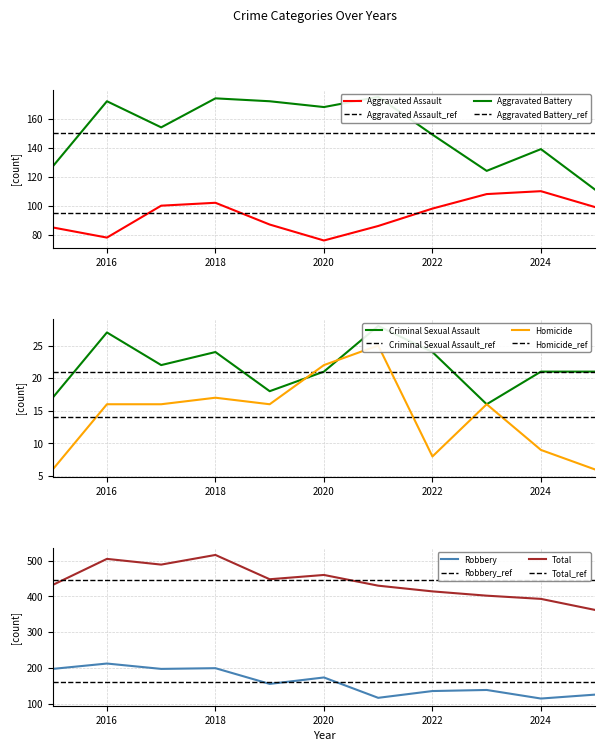

Reading right to left, what are all the values shown in this chart?

Aggravated Assault: 99	110	108	98	86	76	87	102	100	78	85
Aggravated Battery: 111	139	124	149	175	168	172	174	154	172	127
Criminal Sexual Assault: 21	21	16	24	28	21	18	24	22	27	17
Homicide: 6	9	16	8	25	22	16	17	16	16	6
Robbery: 125	114	138	135	116	173	155	199	197	212	197
Total: 362	393	402	414	430	460	448	516	489	505	432